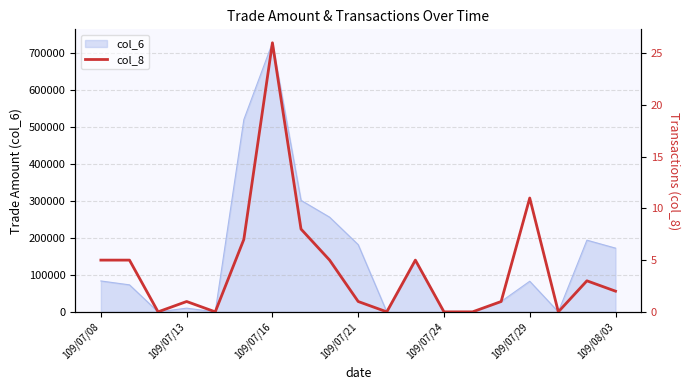

How many values are below 2?

9